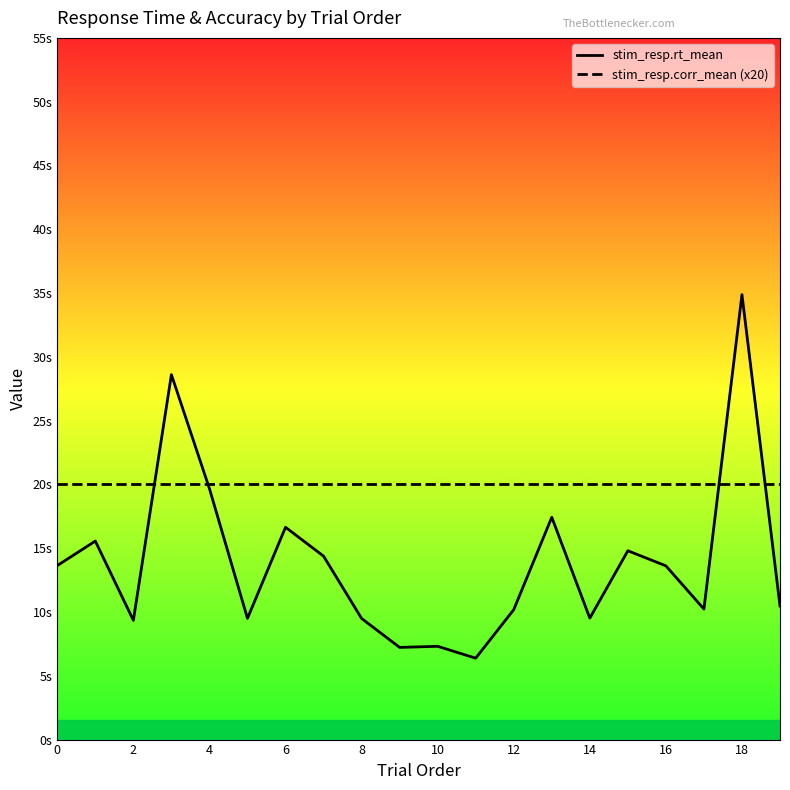

Is this an area chart (filled region under the line)?

No